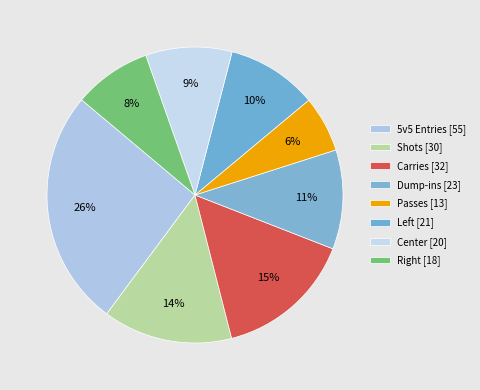

How many segments does this pie chart have?

8